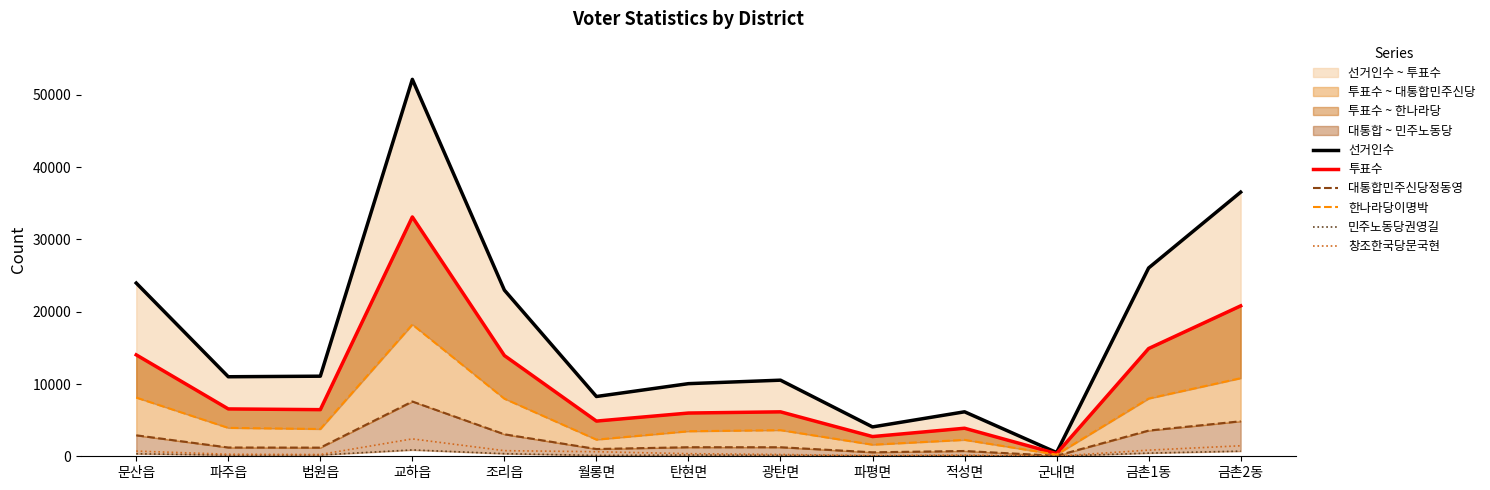

What is the sum of all 민주노동당권영길 values?

3668